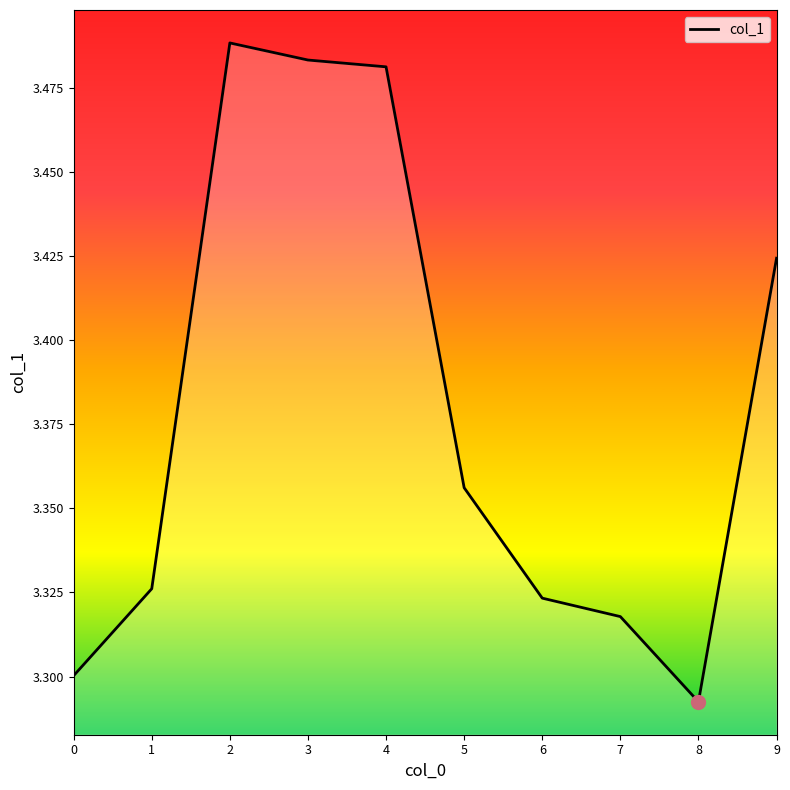

Count the values in the range 3 to 4.

10